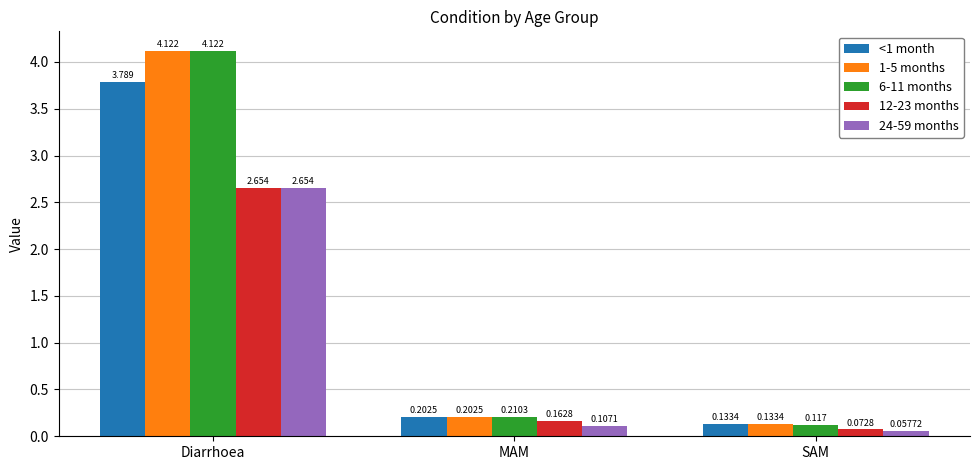

Which series has the largest range (max minus min)?

6-11 months